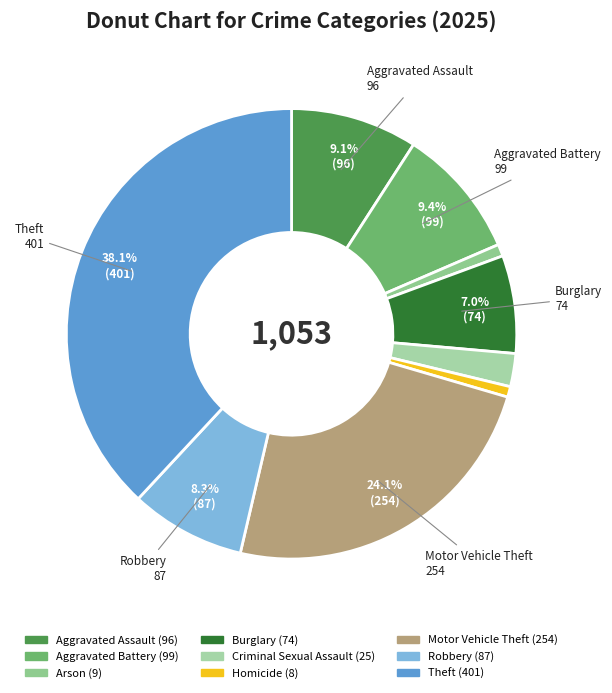

Is there any slice that represents more than half of the pie?

No